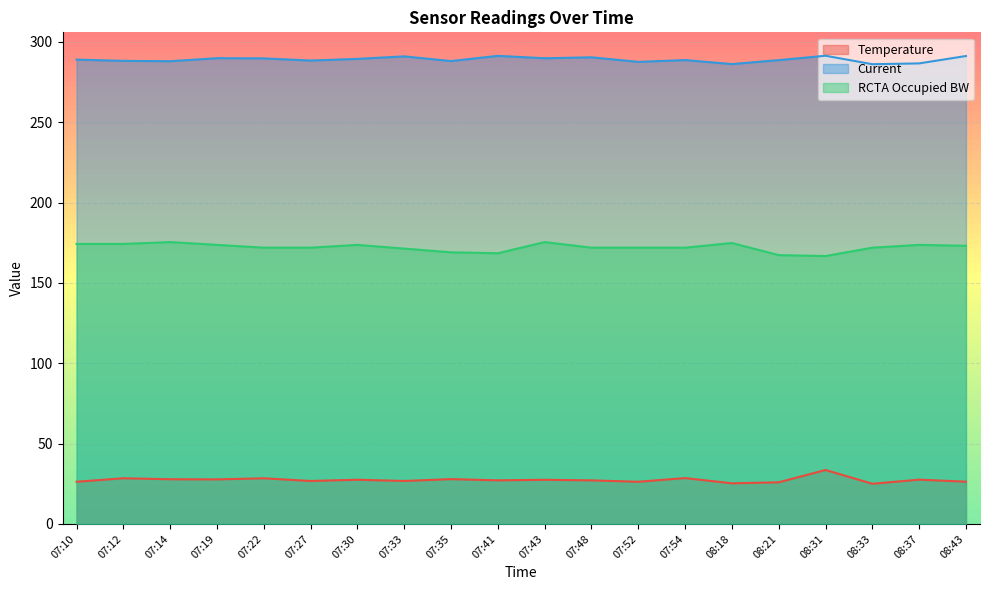

The Current series shows 291.4 at 08:31. True or false?

True